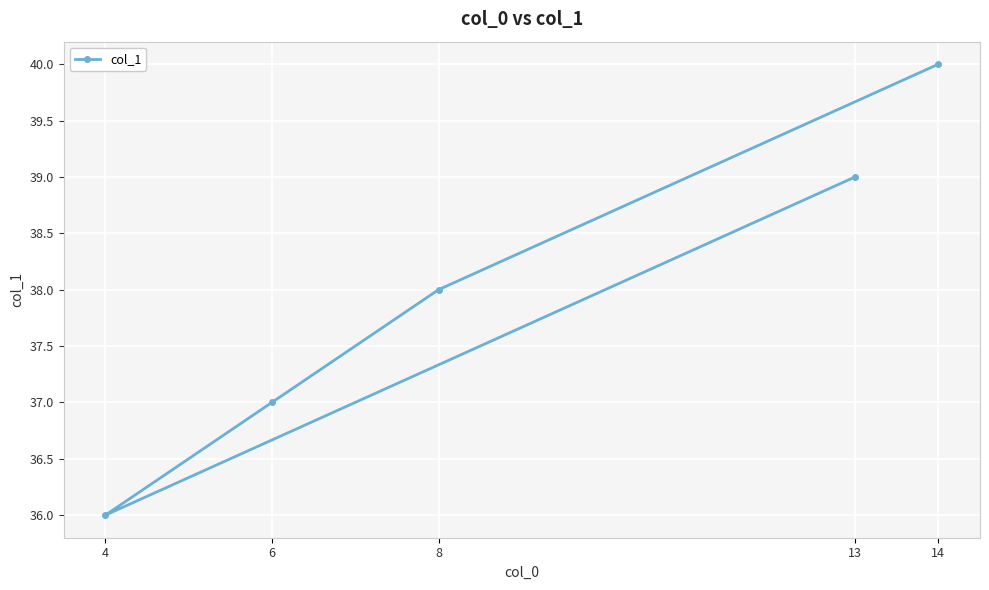

What is the sum of all values?

190